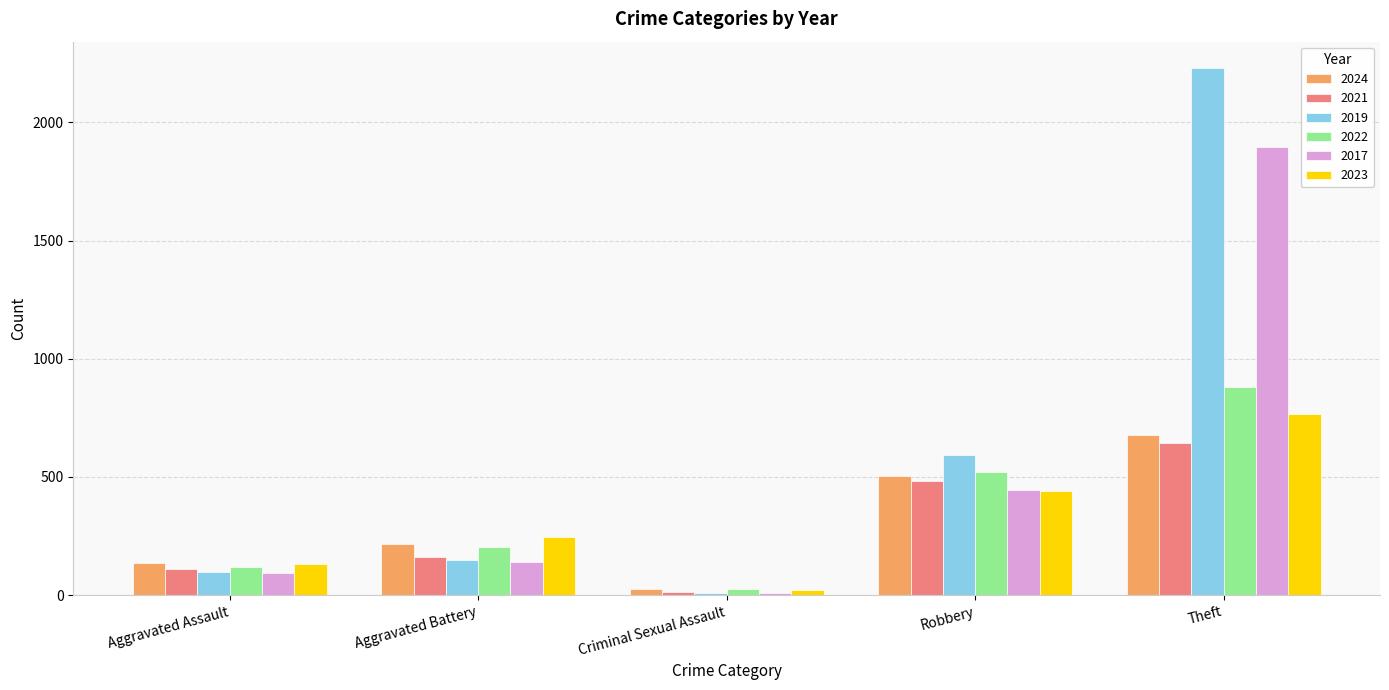

Rank the categories by 2021 value from lowest to highest.

Criminal Sexual Assault, Aggravated Assault, Aggravated Battery, Robbery, Theft